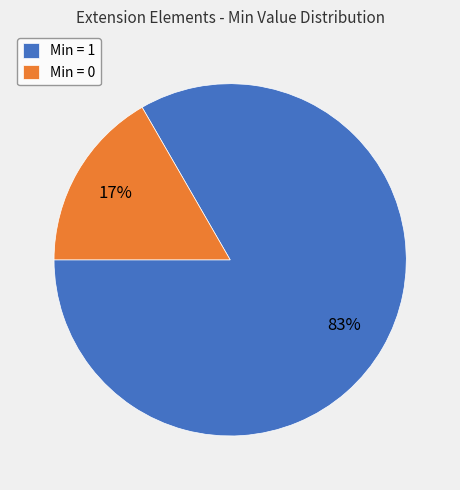

Combined, do Min = 1 and Min = 0 account for over 50%?

Yes